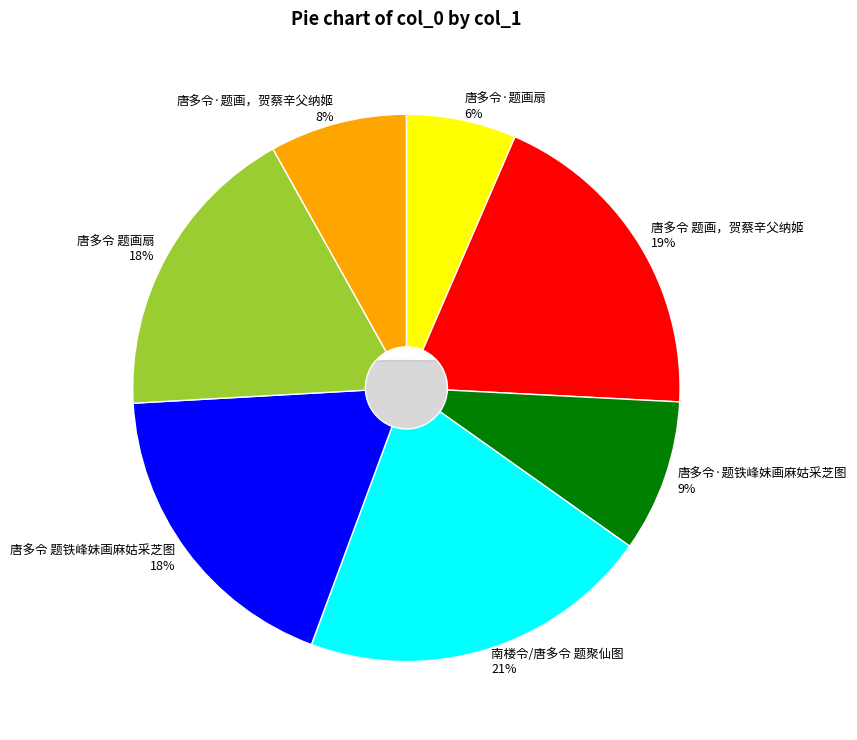

Which category has the biggest portion of the pie?

南楼令/唐多令 题聚仙图